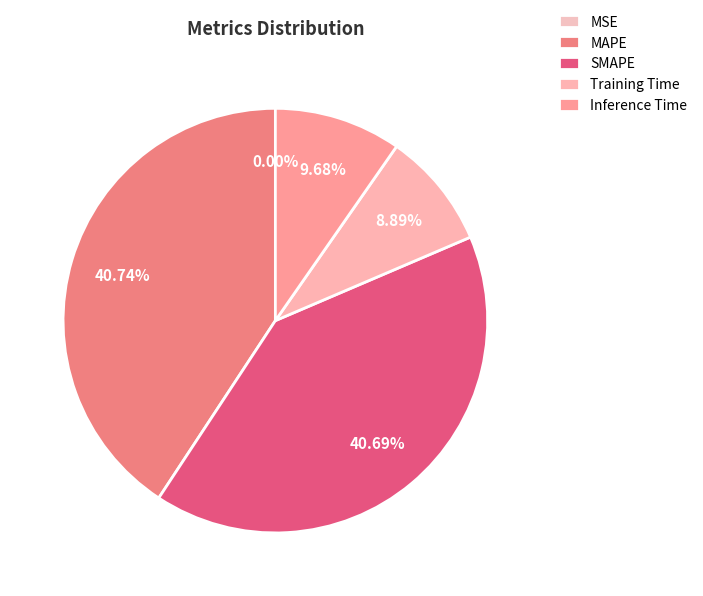

Is it true that Inference Time is 10% of the pie?

True